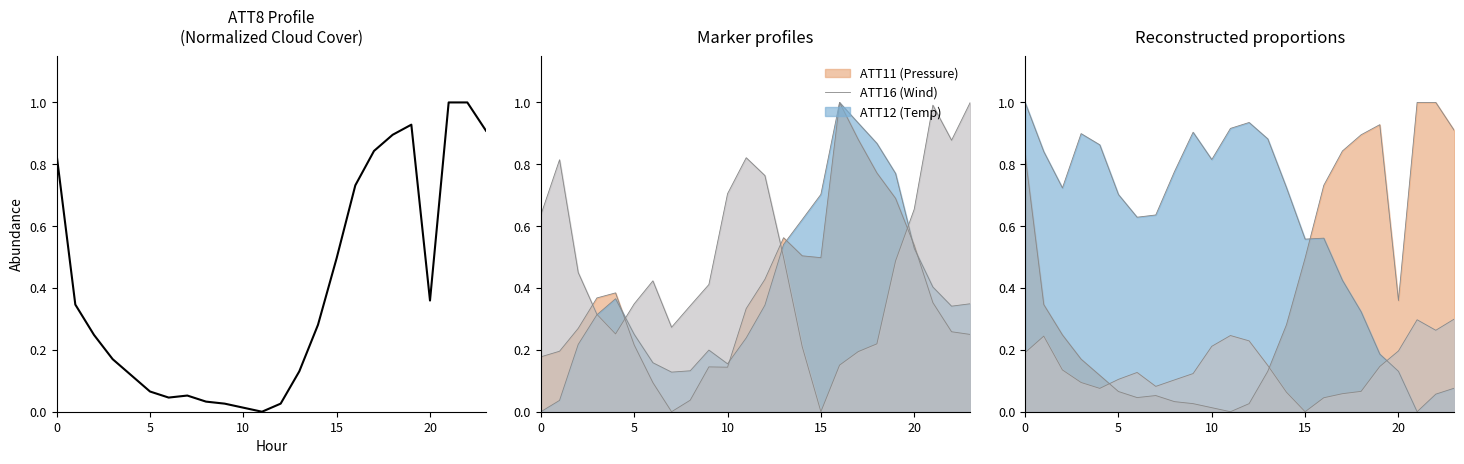

What is the label of the 22nd point from the left?

21